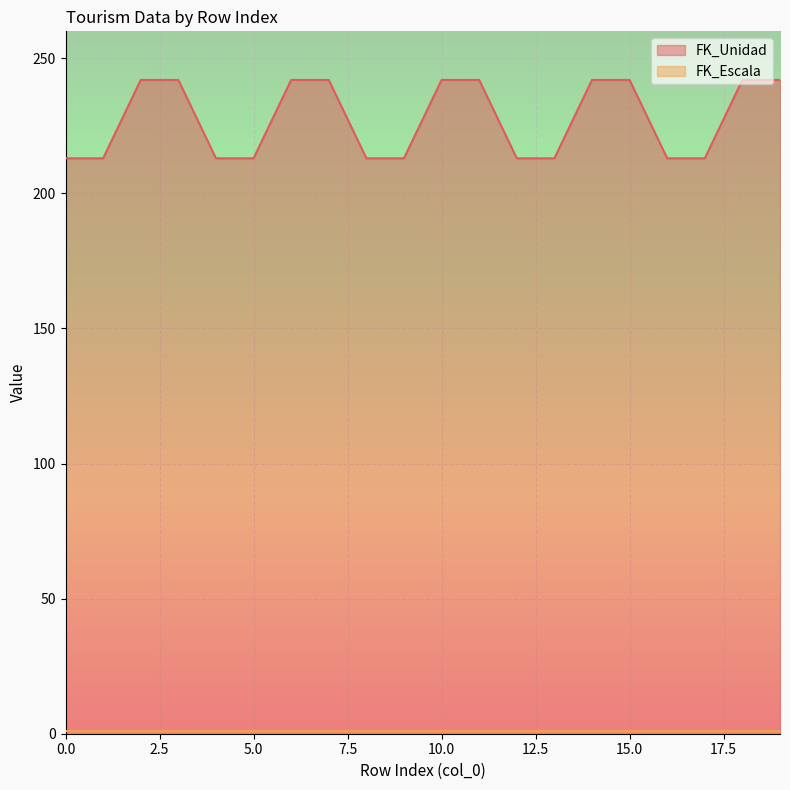

How many values are between 213 and 242?

20